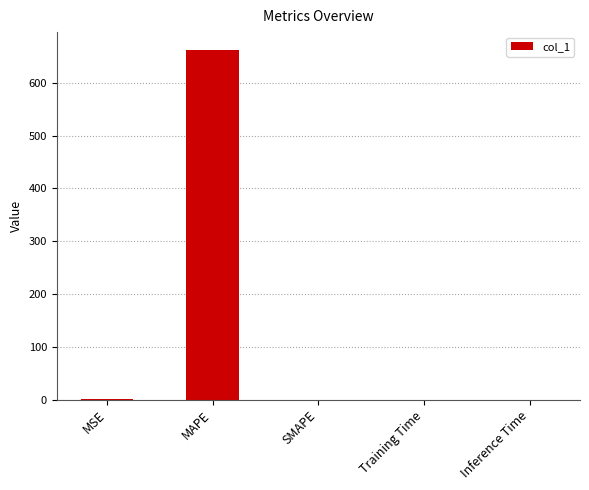

Which has a higher value, Training Time or MAPE?

MAPE